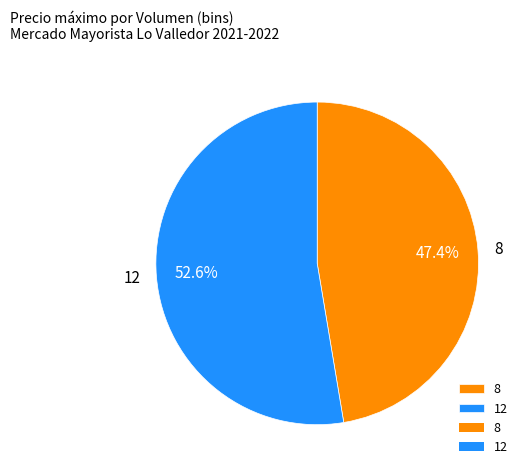

What is the largest slice in the pie chart?

12